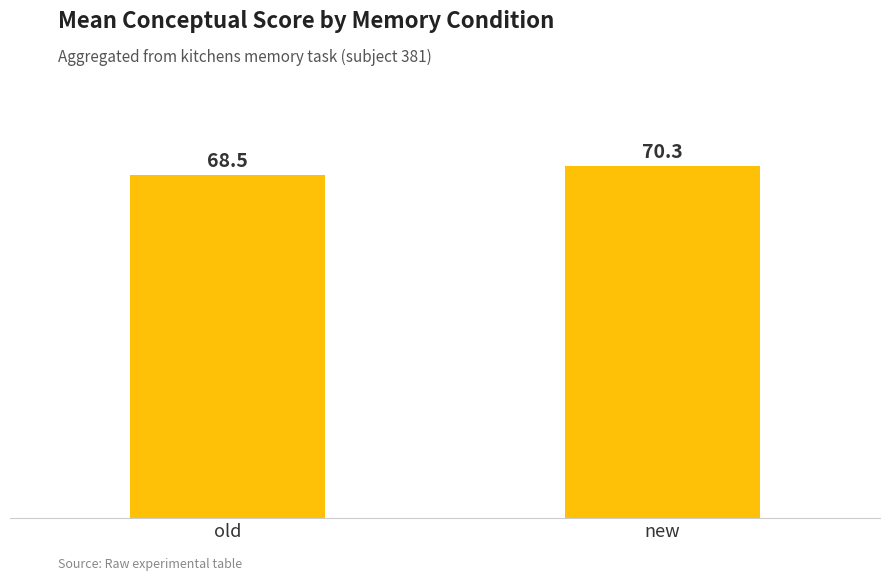

List the labels in order of value, smallest first.

old, new